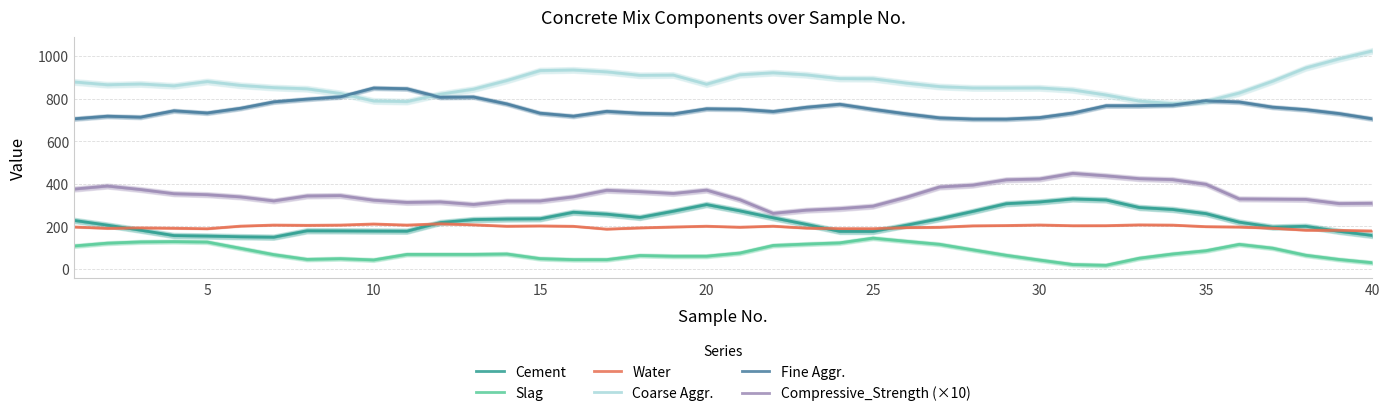

At which label does Coarse Aggr. reach its peak?

40